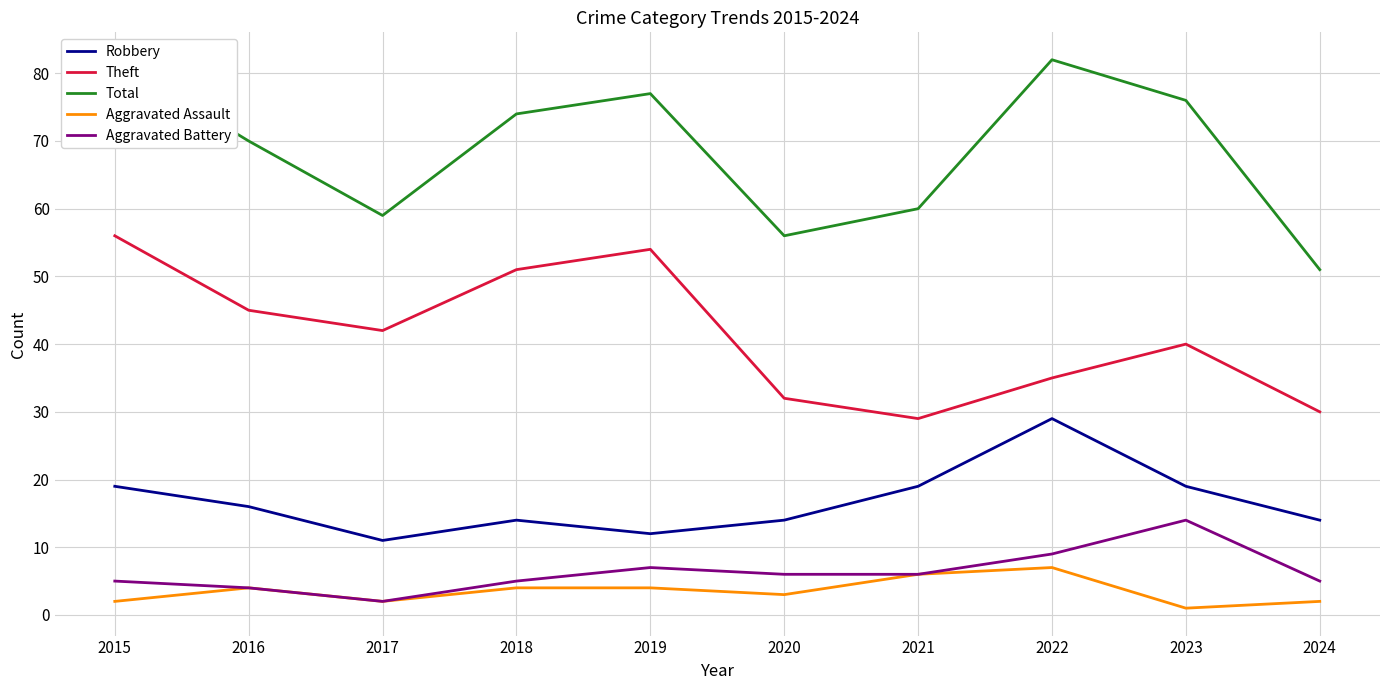

How many interior local valleys does the Aggravated Assault series have?

3